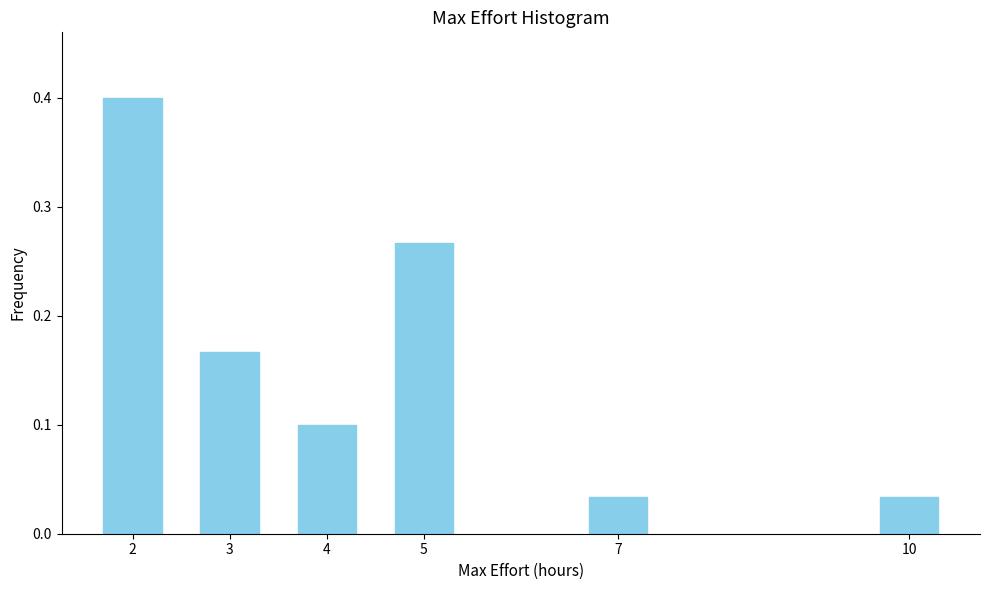

What is the difference between the maximum and minimum values?

0.4